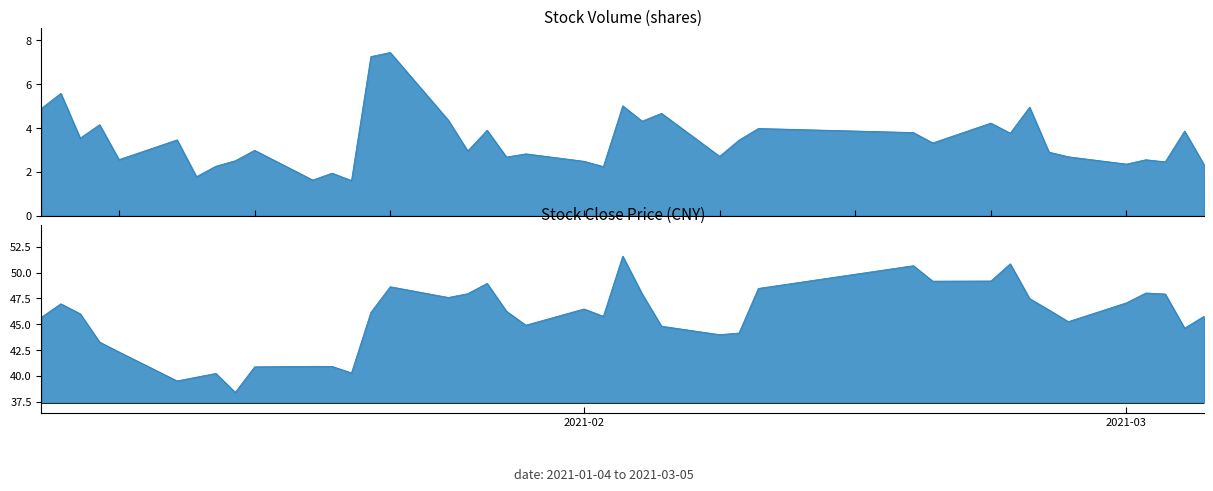

What value does the volume series have at 2021-02-19?

3321817.0